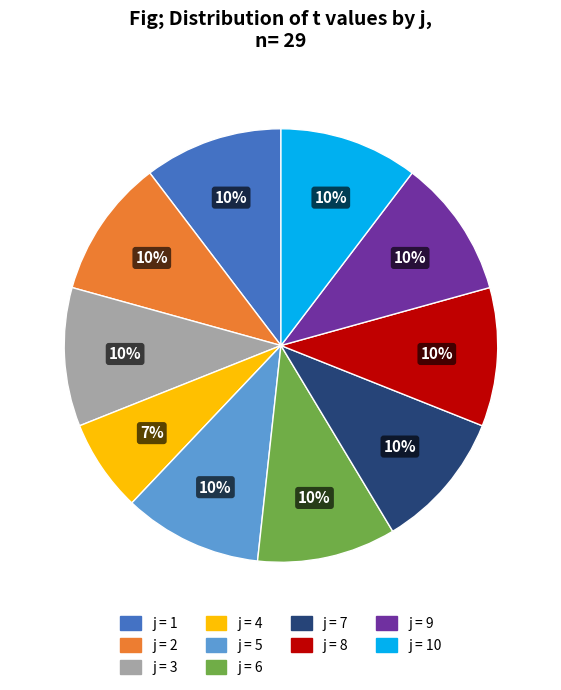

Count the number of slices in the pie.

10